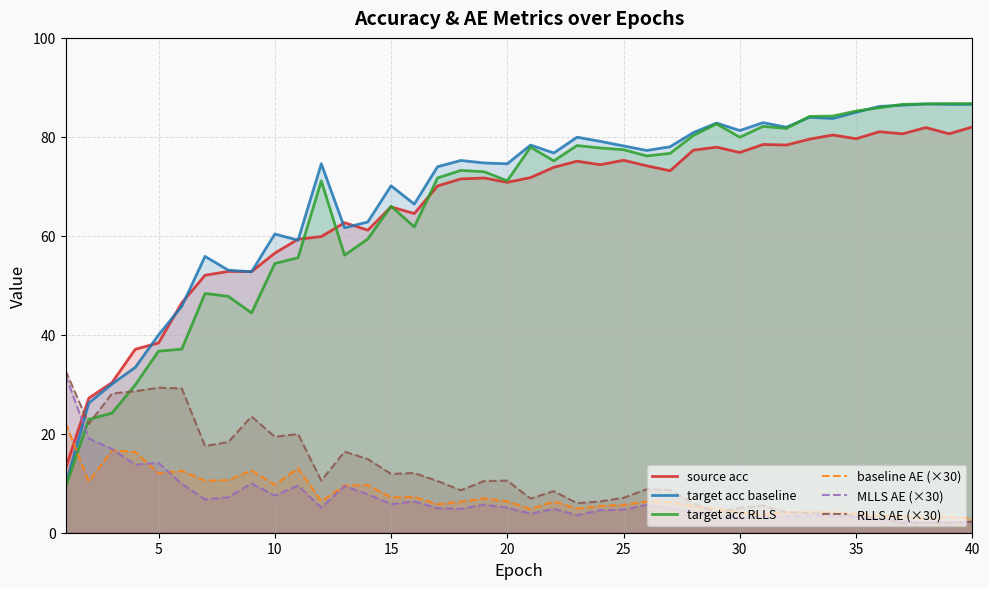

True or false: RLLS AE (×30) has a value of 20.3 at 15.

False